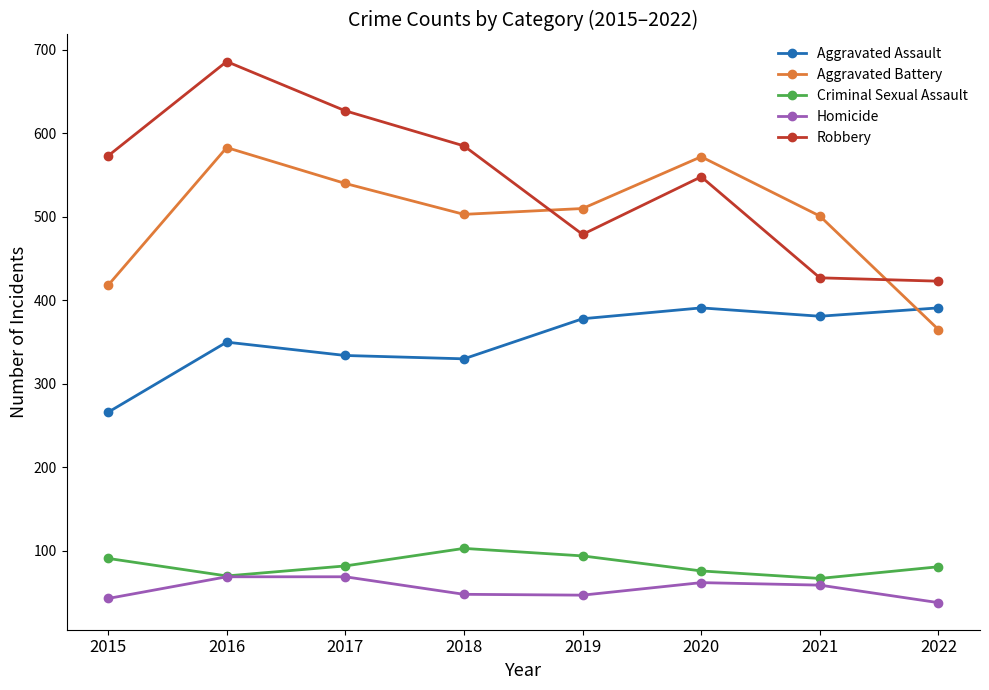

List the series in order of their peak value, lowest first.

Homicide, Criminal Sexual Assault, Aggravated Assault, Aggravated Battery, Robbery